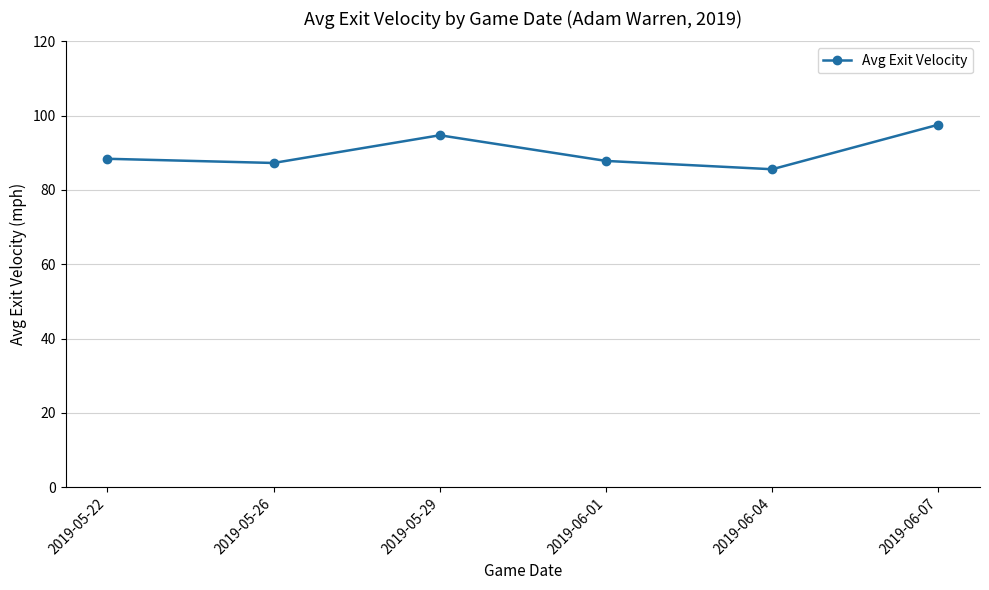

What is the sum of the values at 2019-06-04 and 2019-05-26?

172.9